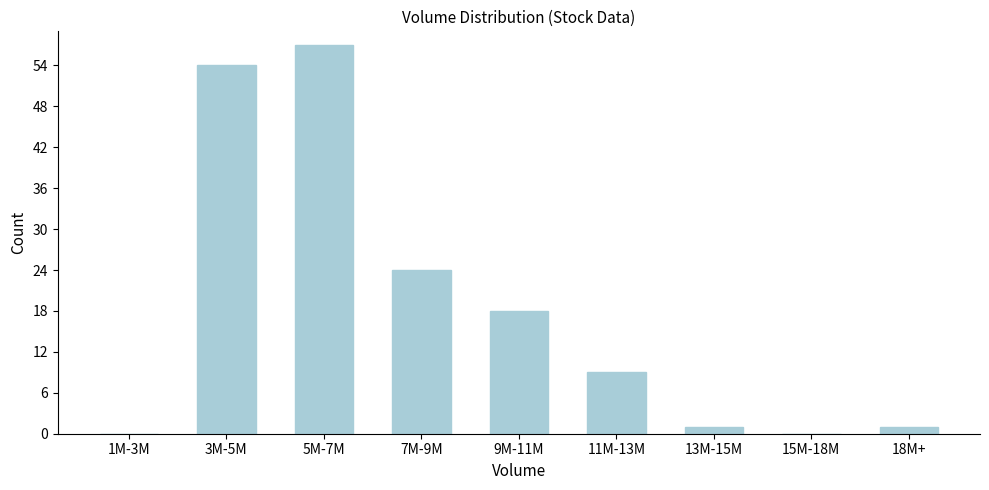

Reading left to right, transcribe all the data shown in this chart.

1M-3M=0	3M-5M=54	5M-7M=57	7M-9M=24	9M-11M=18	11M-13M=9	13M-15M=1	15M-18M=0	18M+=1